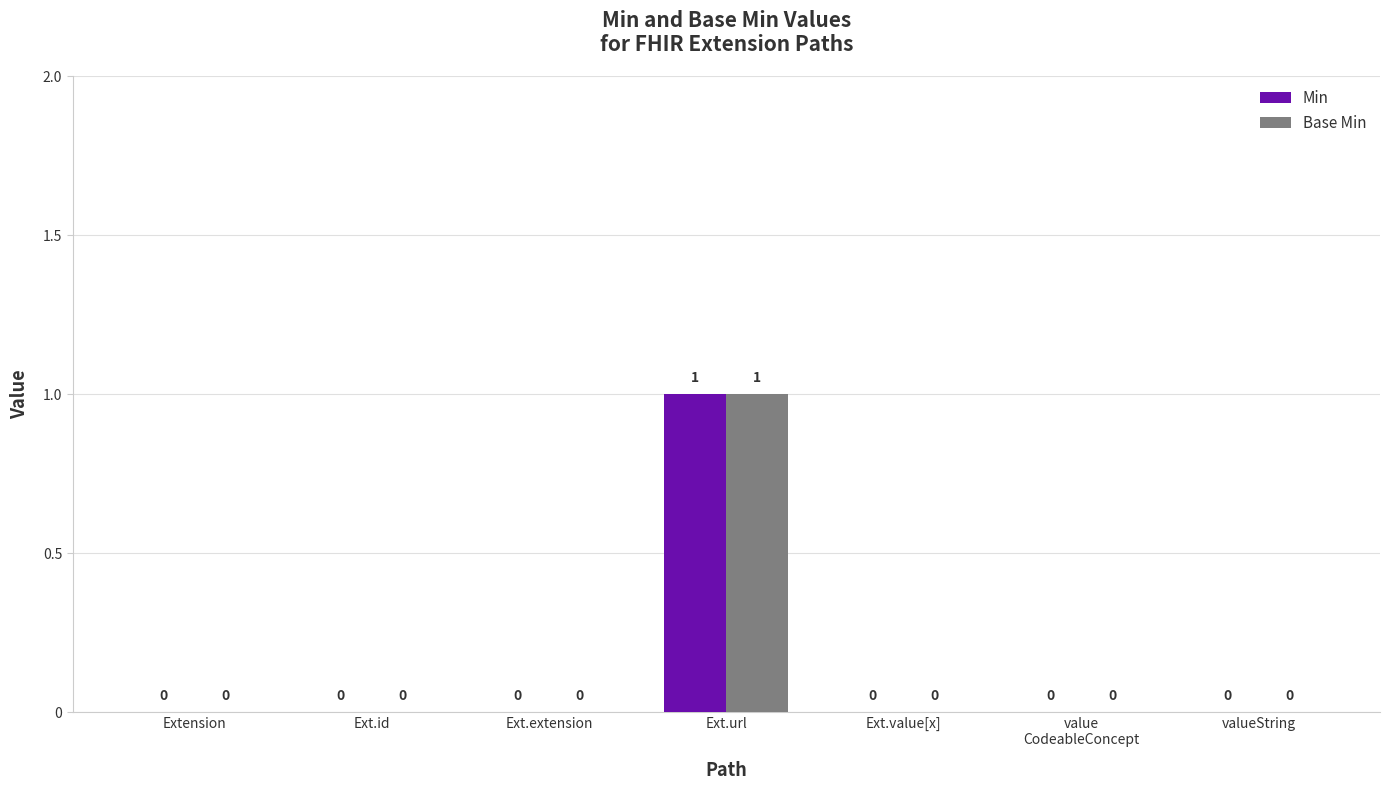

What are all the series names shown in the legend?

Min, Base Min